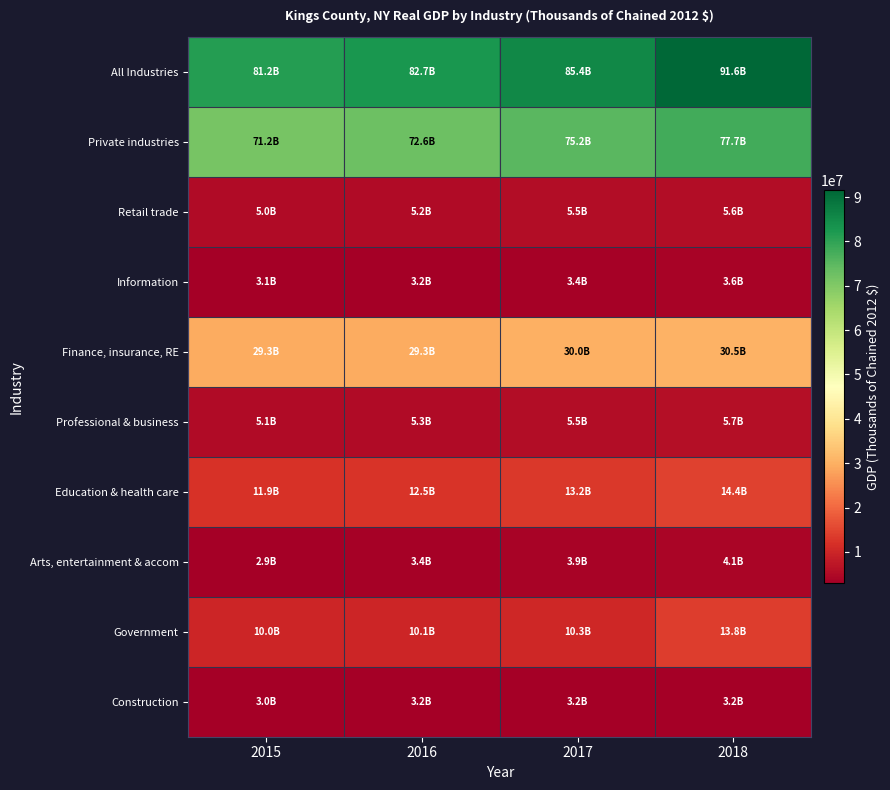

What is the spread (max minus min) of values at 2016?

79462025